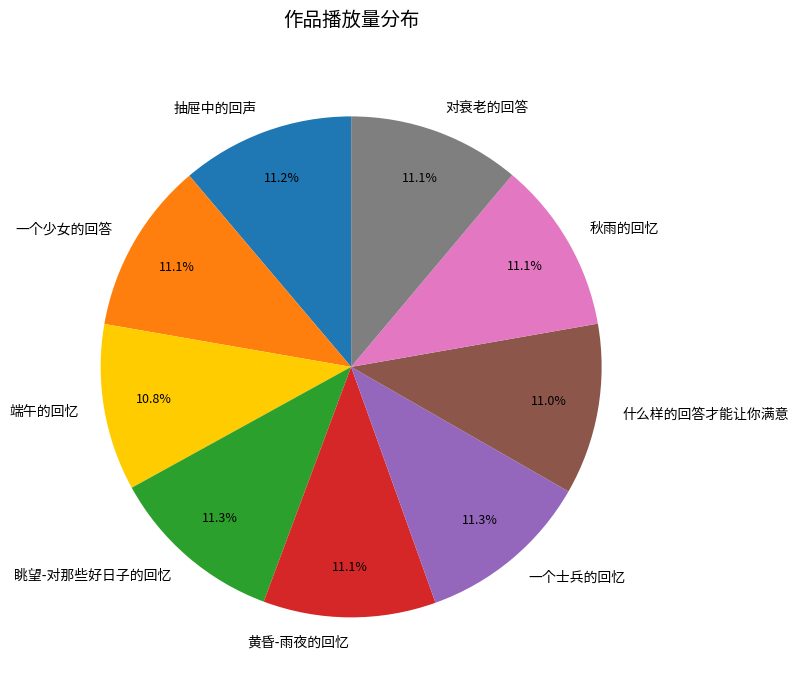

Is there any slice that represents more than half of the pie?

No